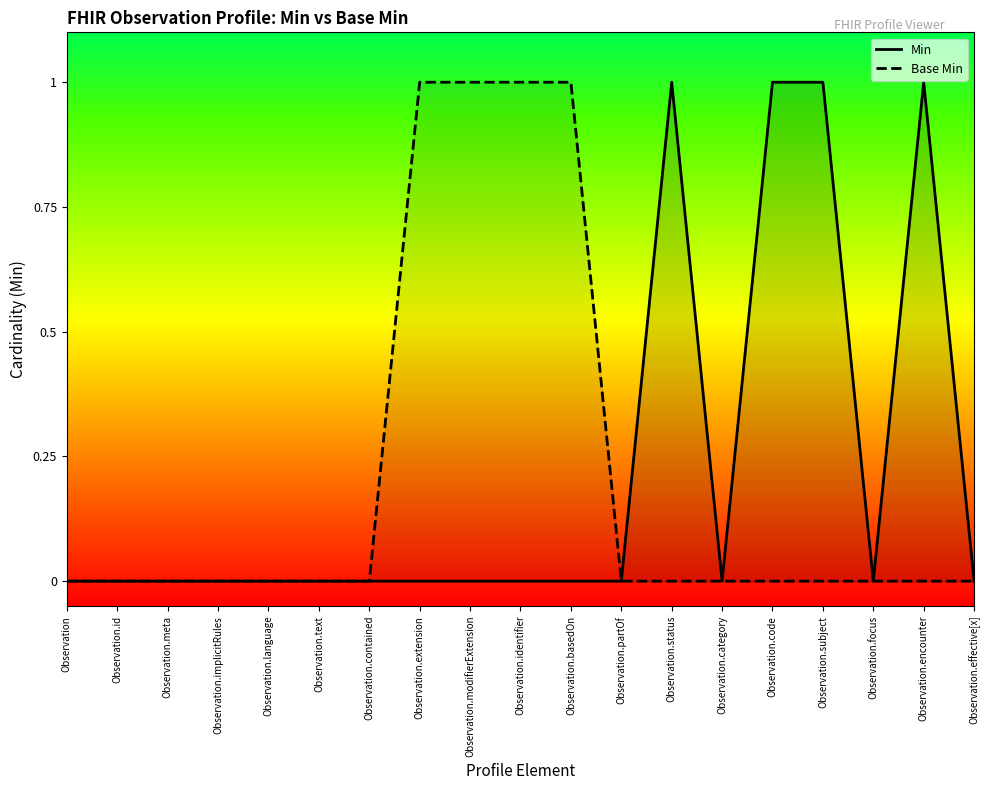

True or false: Base Min has more than 0 interior local peaks.

False